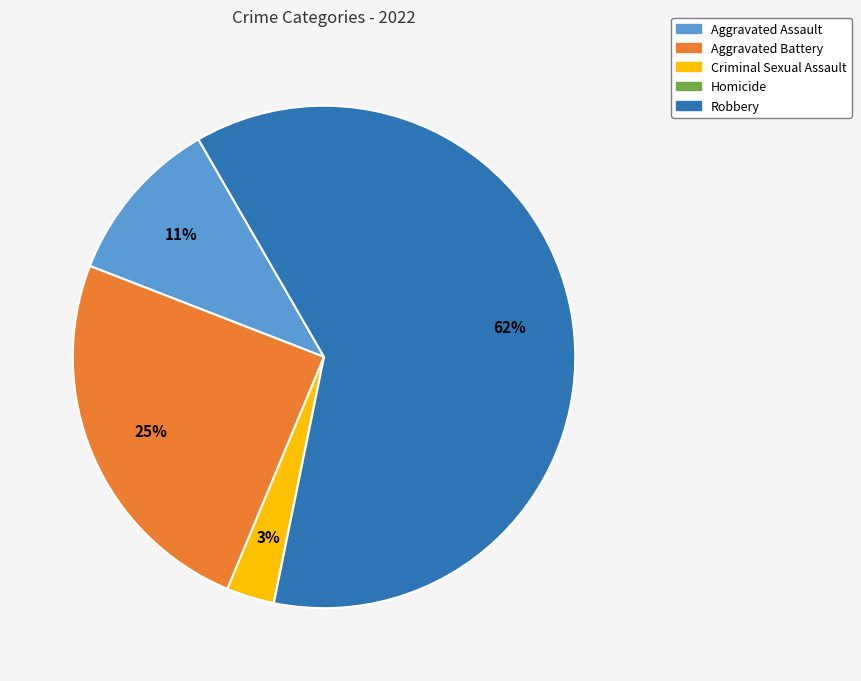

True or false: Robbery accounts for 62% of the total.

True